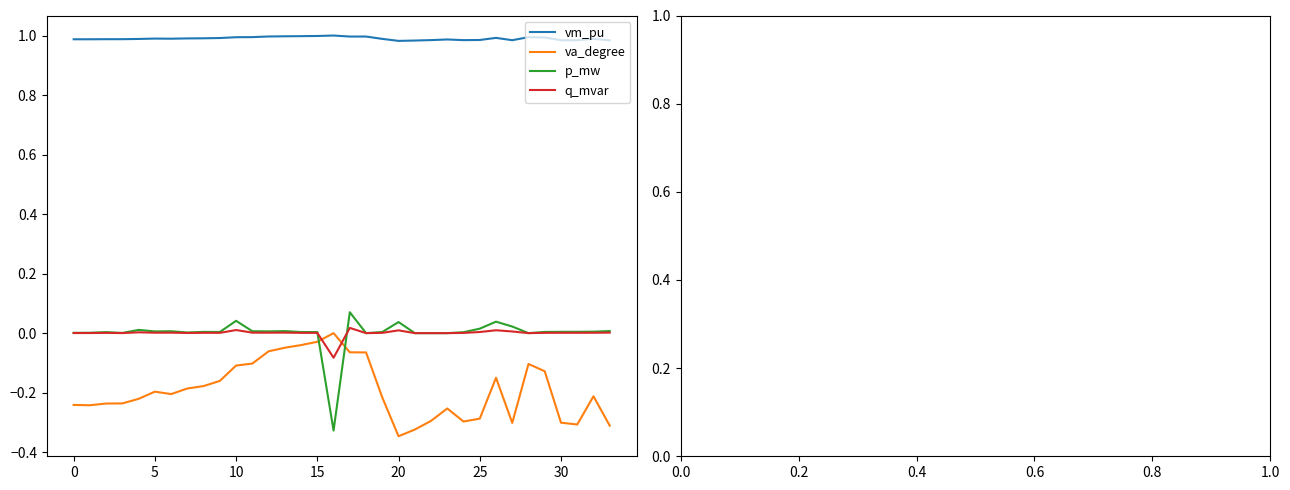

Which series has the largest total across all categories?

vm_pu